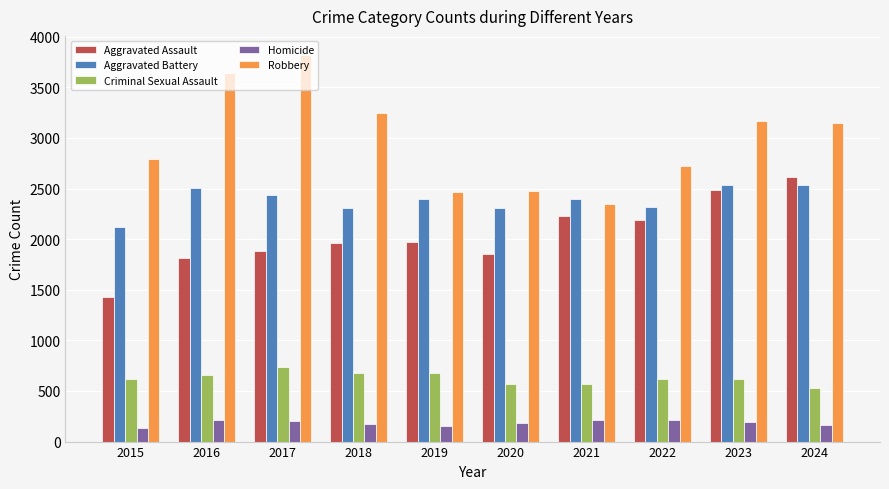

At how many categories does at least one series exceed 1932?

10